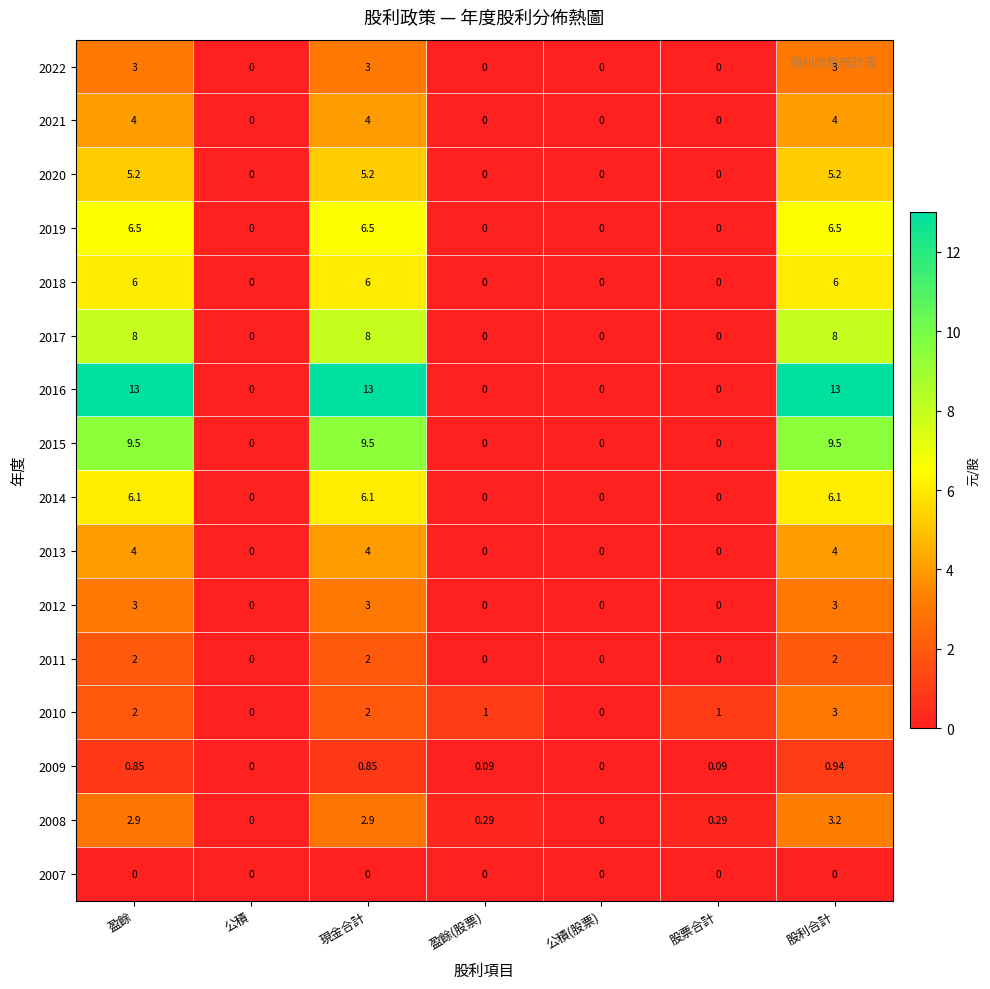

Which series has the largest range (max minus min)?

2016